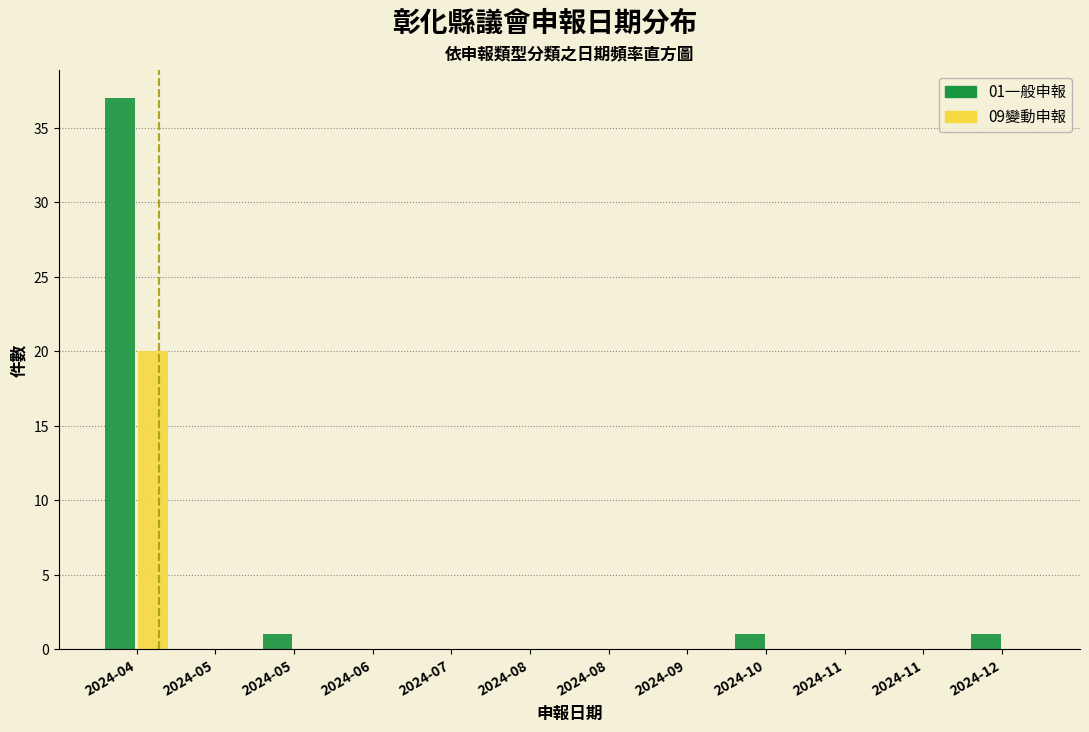

How many distinct data groups are displayed?

2